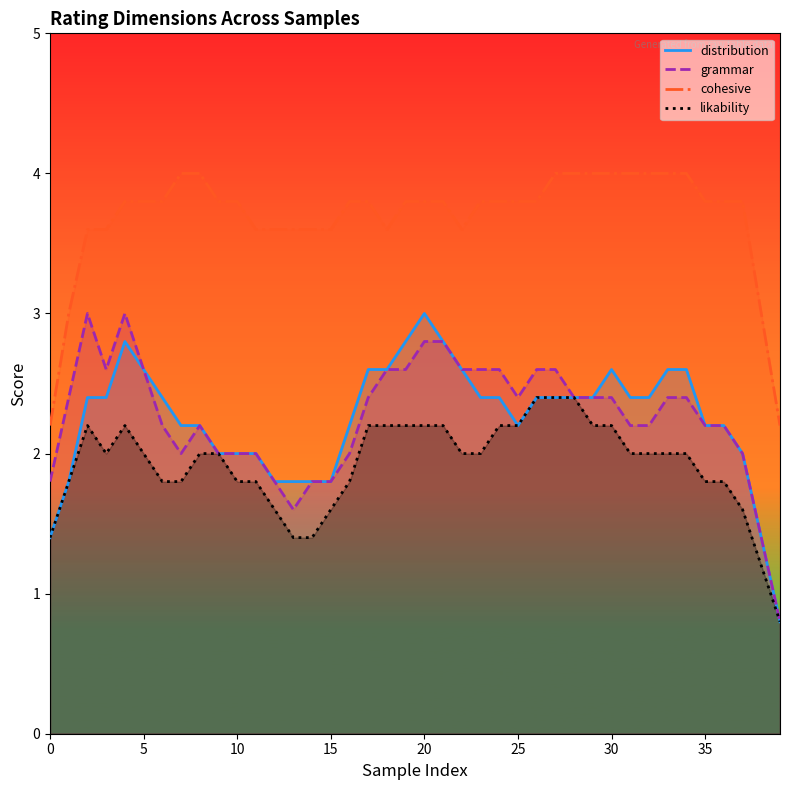

List the series in order of their peak value, highest first.

cohesive, distribution, grammar, likability